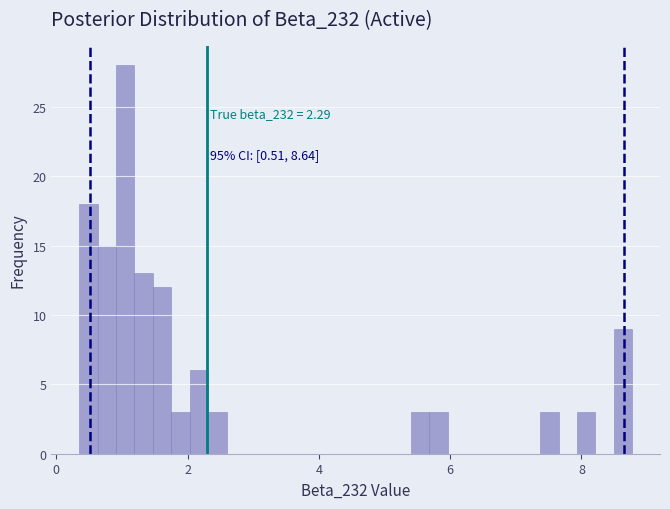

Read against the x-axis, roughly where is the centre of the tallest bar?

1.0